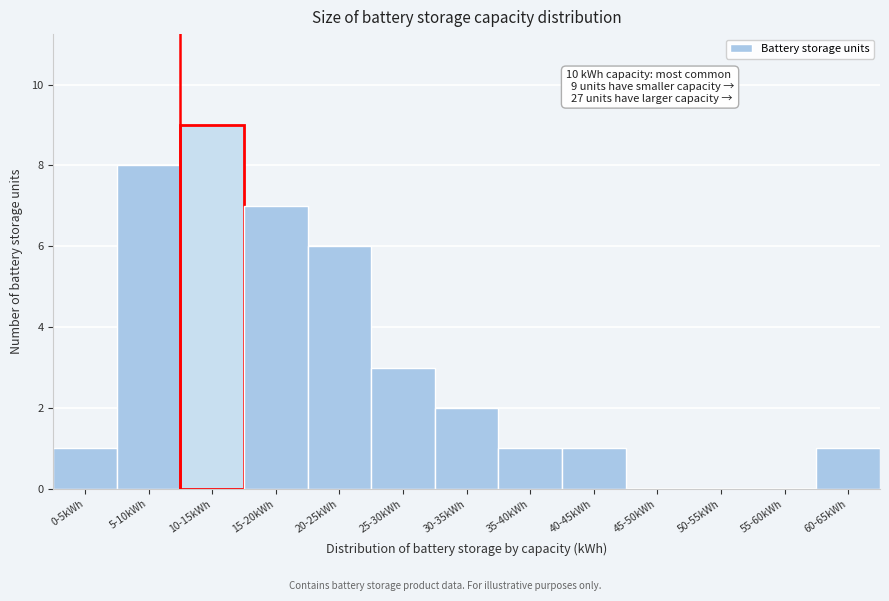

Reading left to right, transcribe all the data shown in this chart.

0-5kWh=1	5-10kWh=8	10-15kWh=9	15-20kWh=7	20-25kWh=6	25-30kWh=3	30-35kWh=2	35-40kWh=1	40-45kWh=1	45-50kWh=0	50-55kWh=0	55-60kWh=0	60-65kWh=1